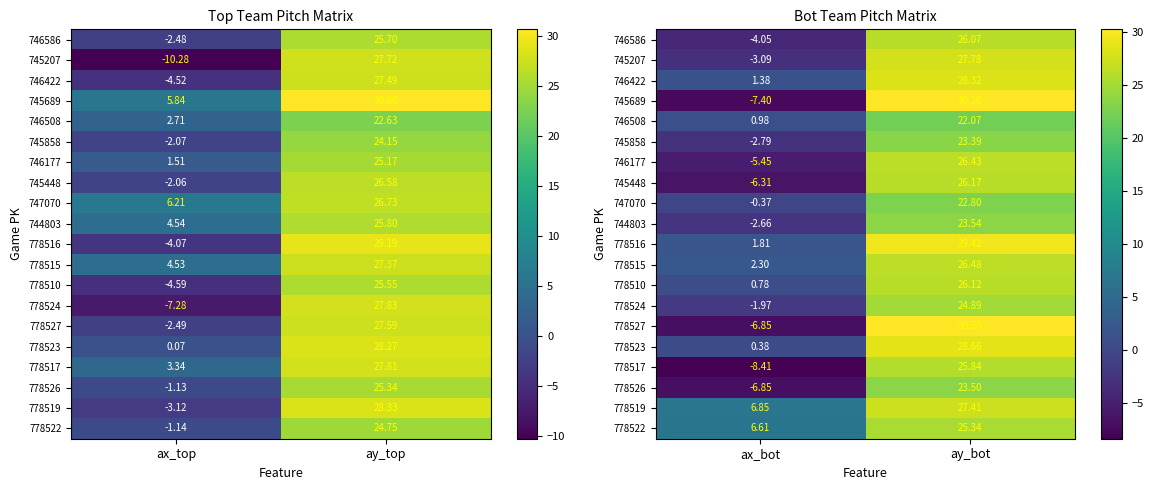

Where is 778527 nearest to the value 11?

ax_bot